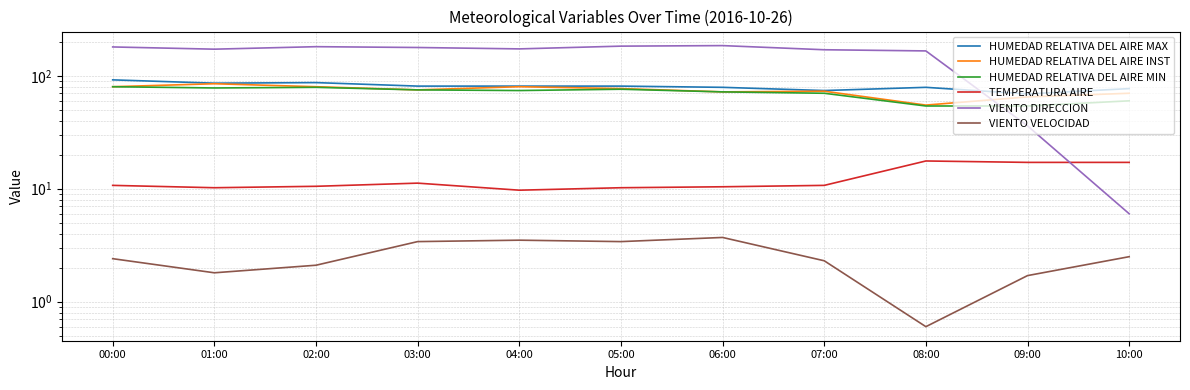

Reading left to right, what are all the values shown in this chart?

HUMEDAD RELATIVA DEL AIRE MAX: 92.0	86.0	87.0	81.0	81.0	81.0	79.0	74.0	79.0	69.0	77.0
HUMEDAD RELATIVA DEL AIRE INST: 80.0	85.0	80.0	75.0	80.0	77.0	72.0	73.0	55.0	65.0	70.0
HUMEDAD RELATIVA DEL AIRE MIN: 80.0	78.0	79.0	75.0	74.0	76.0	72.0	70.0	54.0	54.0	60.0
TEMPERATURA AIRE: 10.7	10.2	10.5	11.2	9.7	10.2	10.4	10.7	17.6	17.1	17.1
VIENTO DIRECCION: 180.0	172.0	181.0	178.0	173.0	183.0	185.0	170.0	166.0	36.0	6.0
VIENTO VELOCIDAD: 2.4	1.8	2.1	3.4	3.5	3.4	3.7	2.3	0.6	1.7	2.5